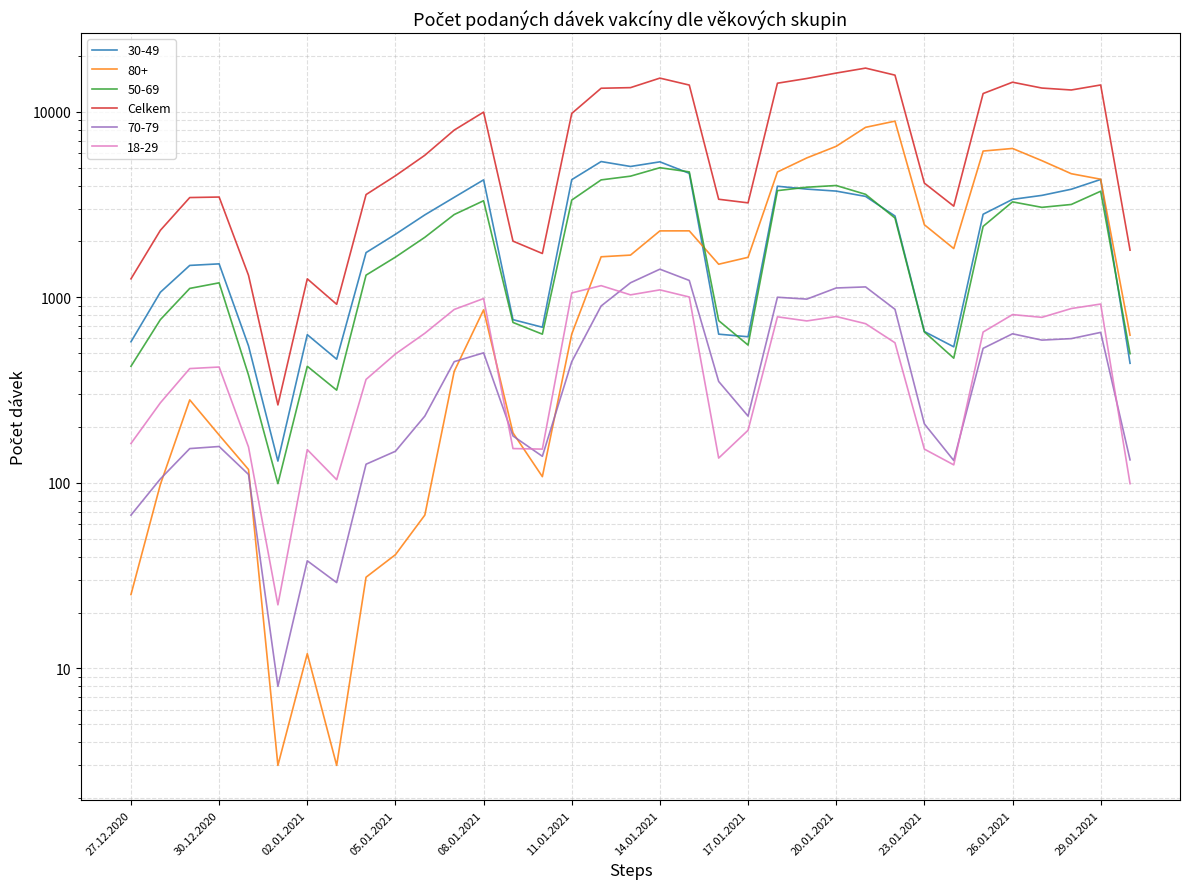

Which has a higher value, 26 or 21?

26